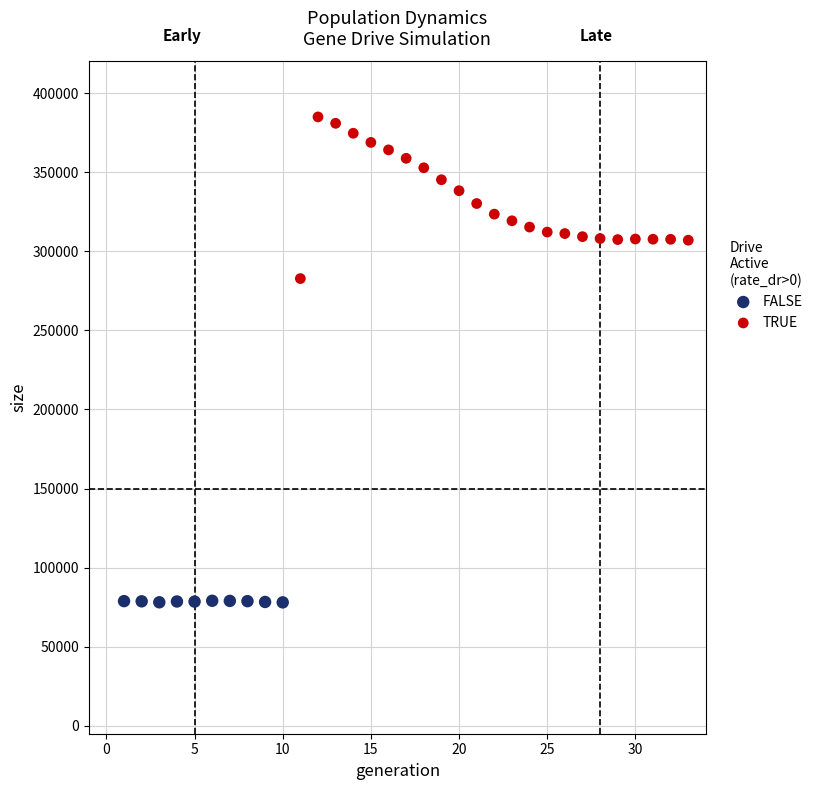

Which series has the widest spread of Y values?

TRUE